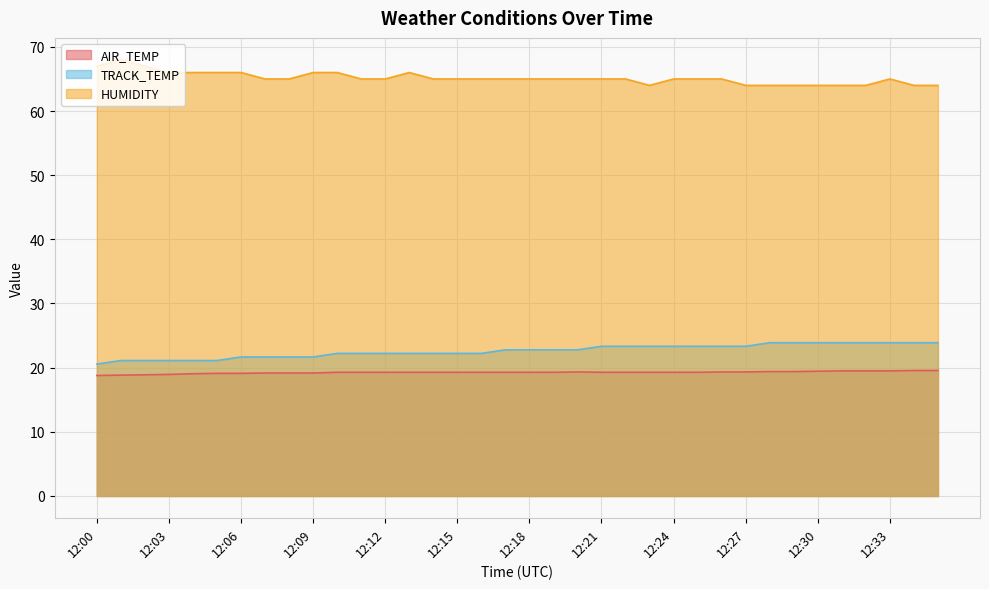

True or false: AIR_TEMP and TRACK_TEMP intersect in this chart.

False